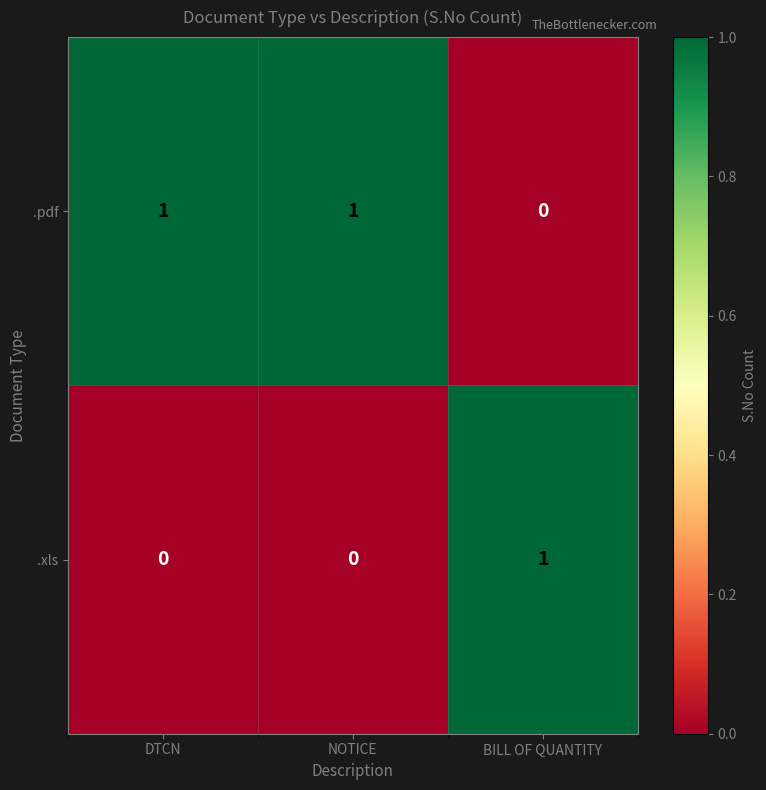

Reading left to right, list all the values displayed in this chart.

.pdf: 1	1	0
.xls: 0	0	1